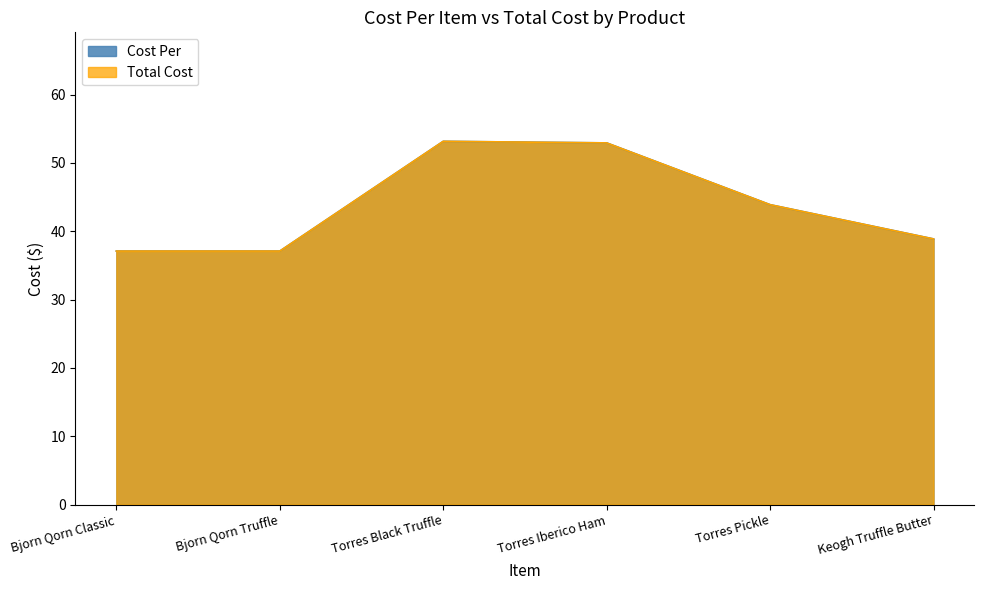

What is the sum of all Total Cost values?

263.1